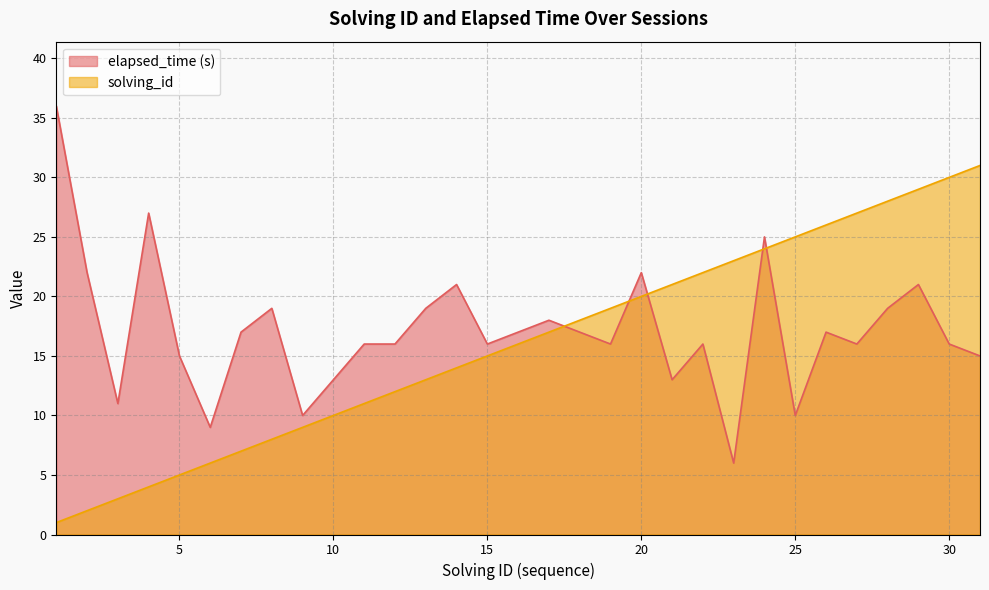

Read the solving_id value at 23.

23